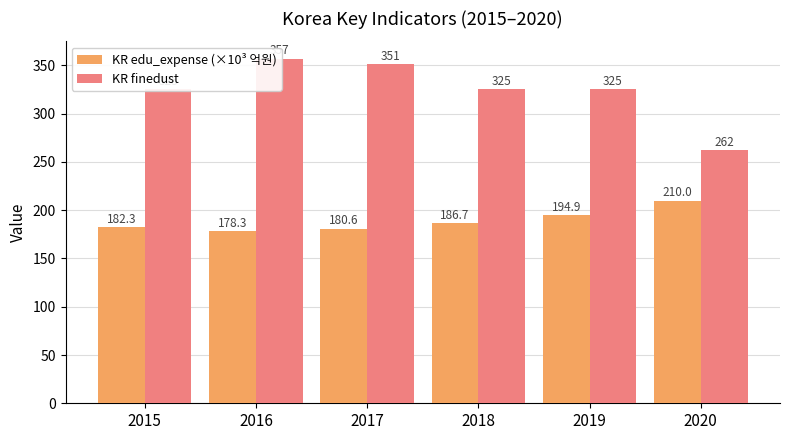

What is the average value of the KR edu_expense (×10³ 억원) series?

188.8